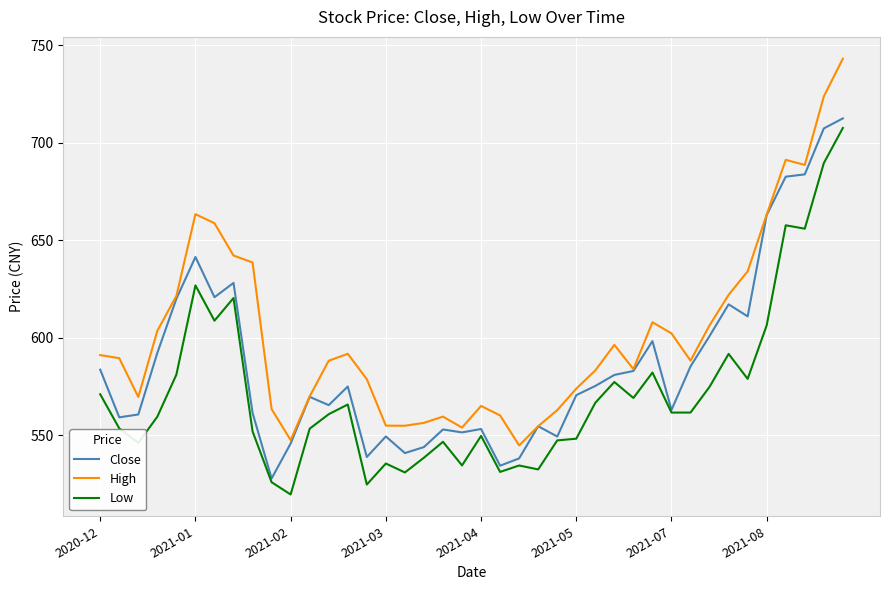

What is the maximum value for Low?

707.7